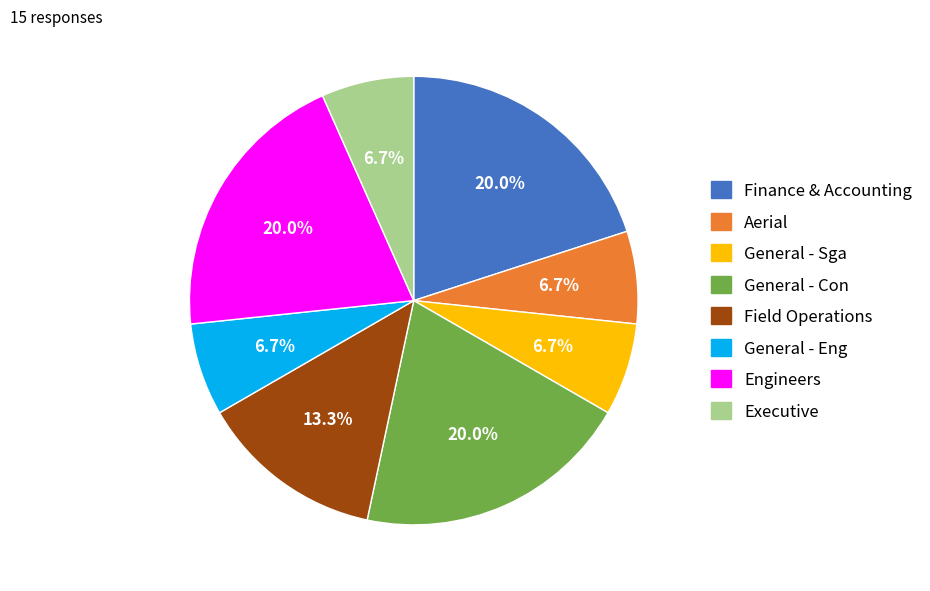

What percentage is NOT represented by Field Operations?

86.7%